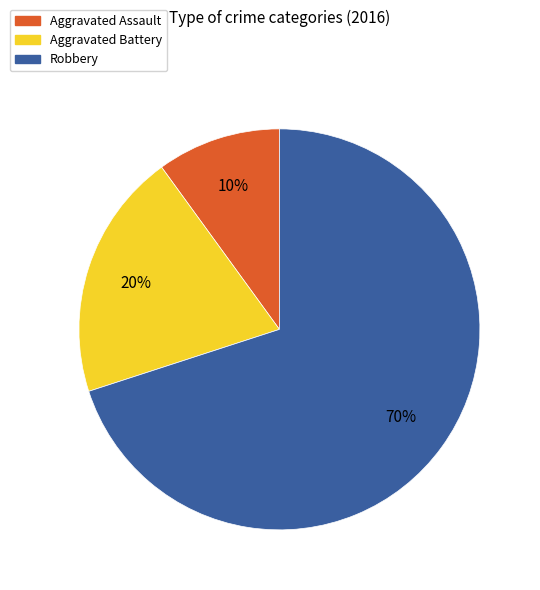

To the nearest percent, what portion does Aggravated Assault represent?

10%